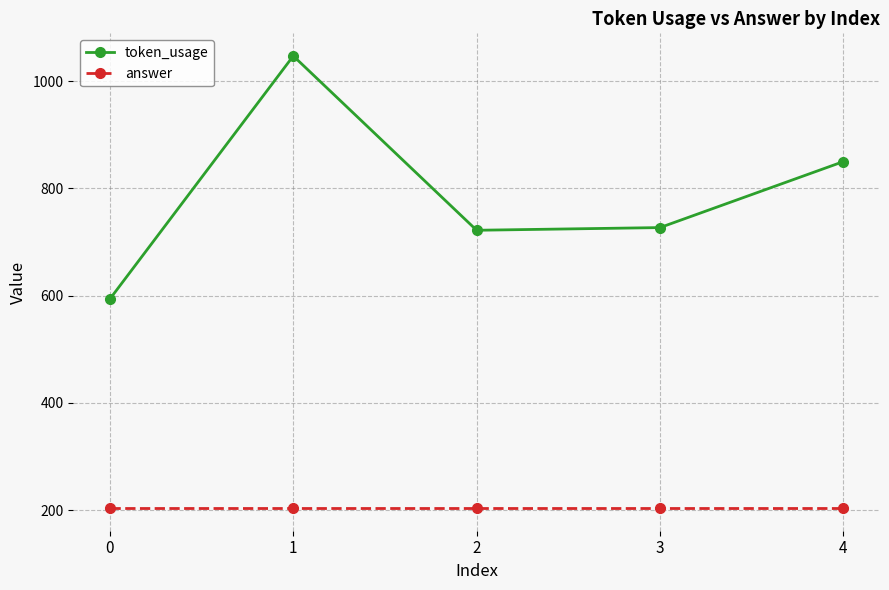

True or false: token_usage has more than 0 points higher than both neighbors.

True